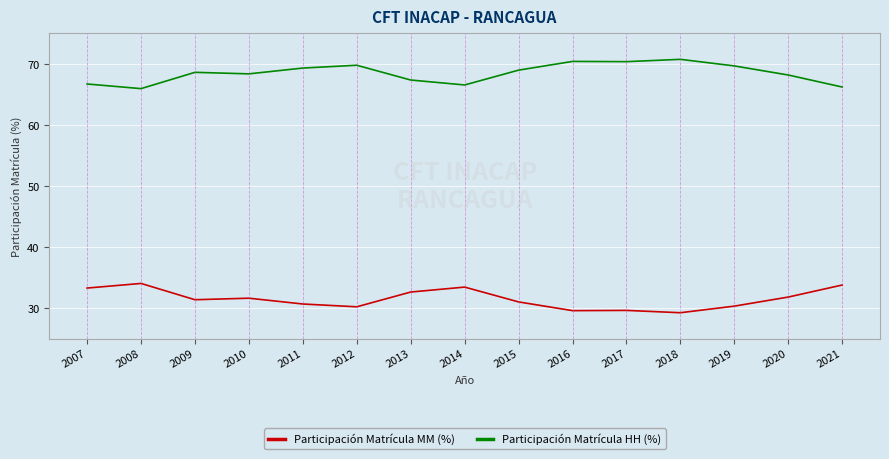

True or false: Participación Matrícula MM (%) and Participación Matrícula HH (%) cross at least once.

False